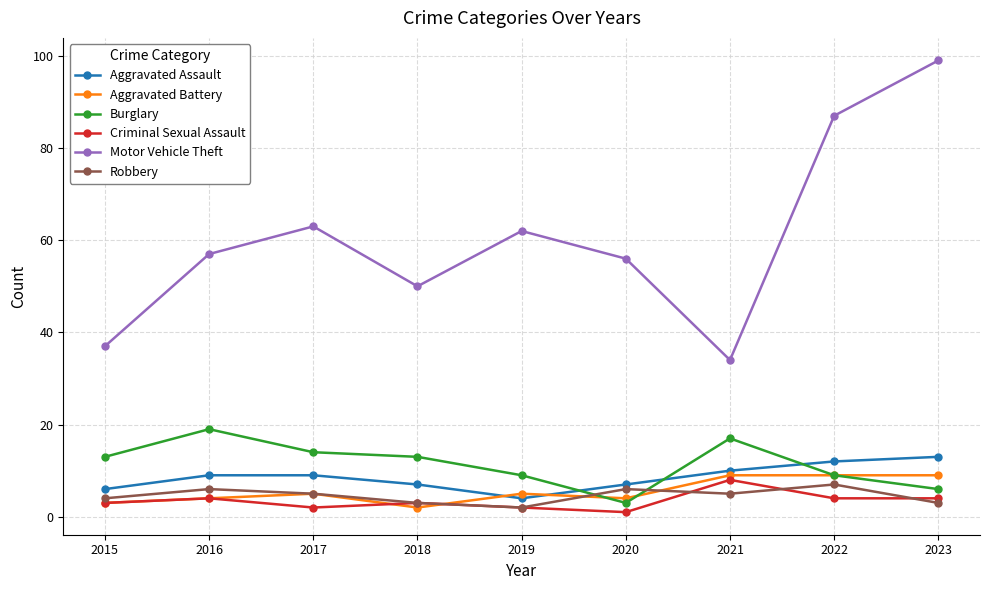

What is the value of the Aggravated Battery point at the 5th from the left?

5